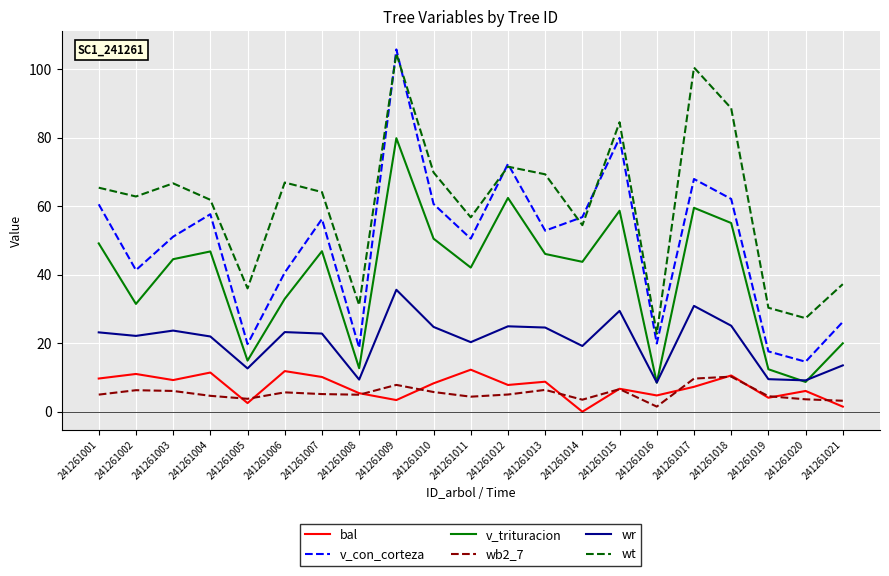

At which label does wt first exceed 64?

241261001